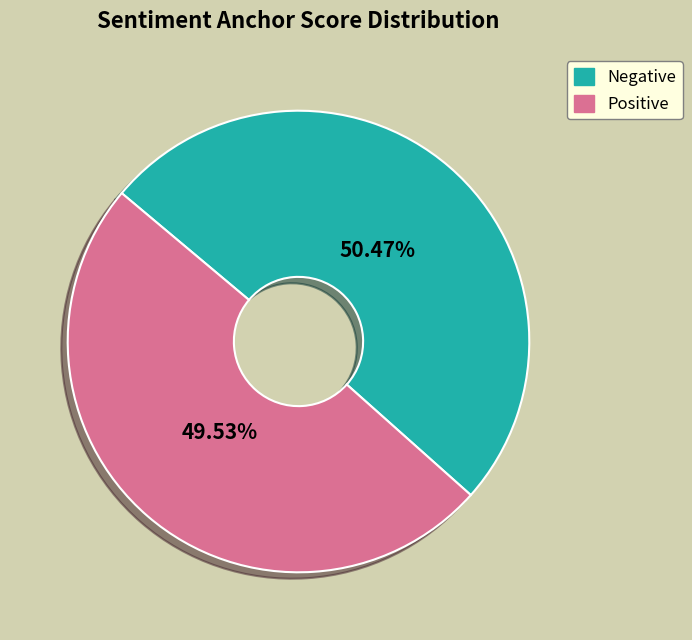

Does any single category account for the majority?

Yes